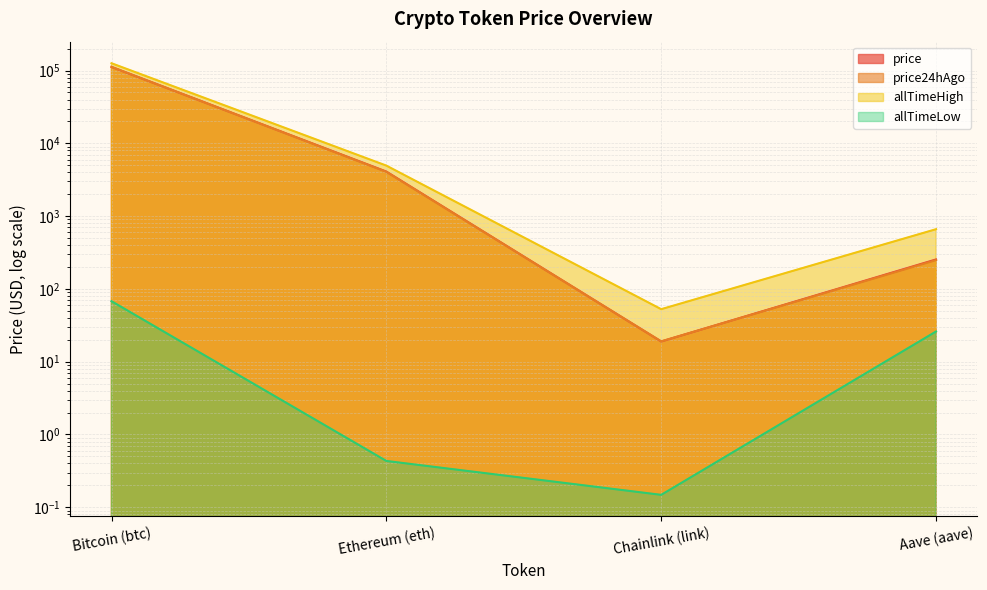

At which category does allTimeLow reach its first local valley?

Chainlink (link)